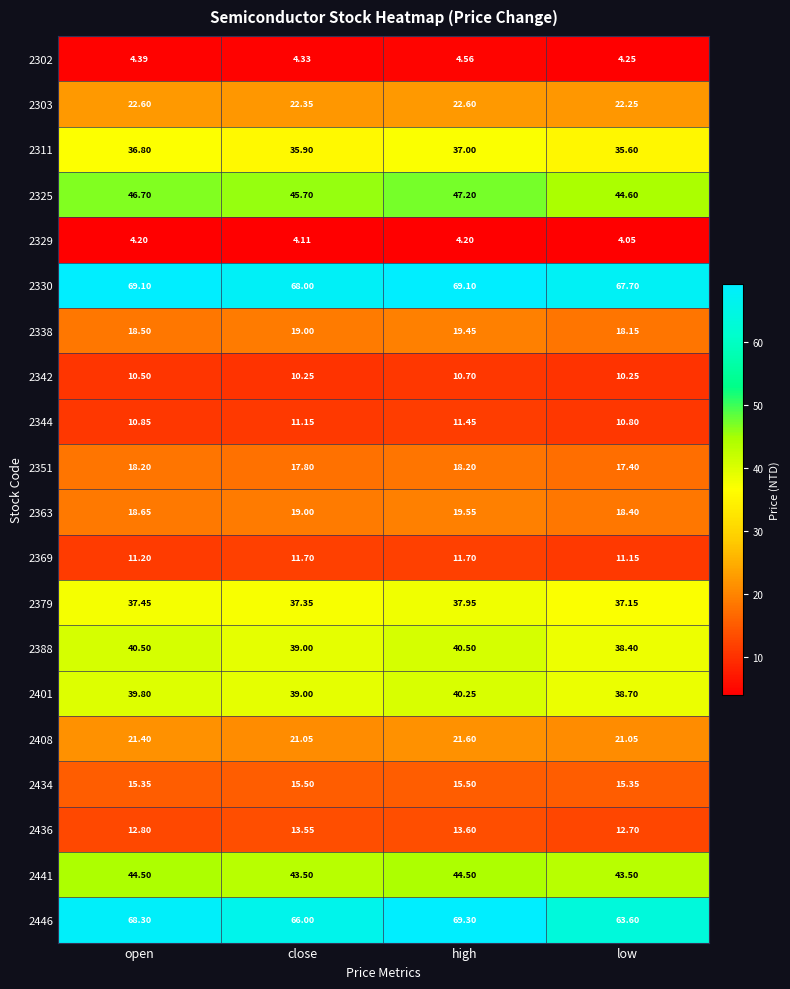

List the labels in order of 2311 value, smallest first.

low, close, open, high